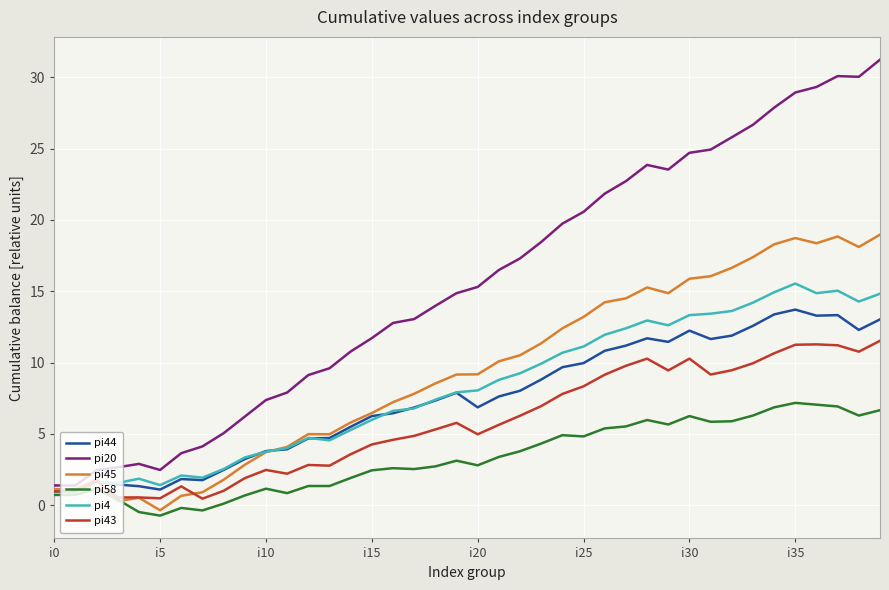

Which series has the largest range (max minus min)?

pi20